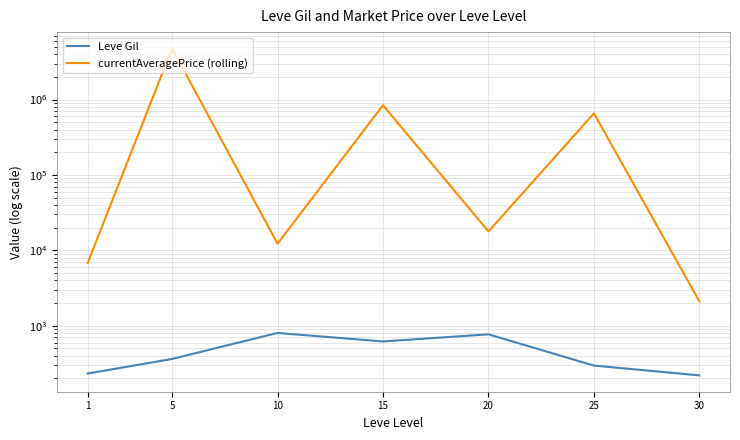

The value of currentAveragePrice (rolling) at 10 is 12240.3. True or false?

True